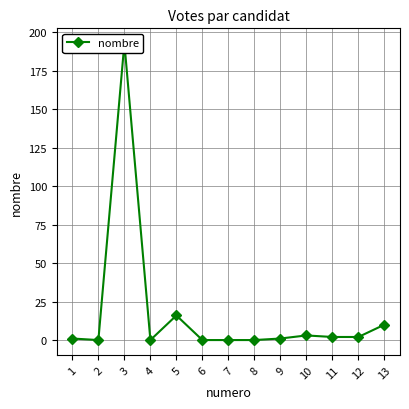

Which label corresponds to the largest value in the chart?

3